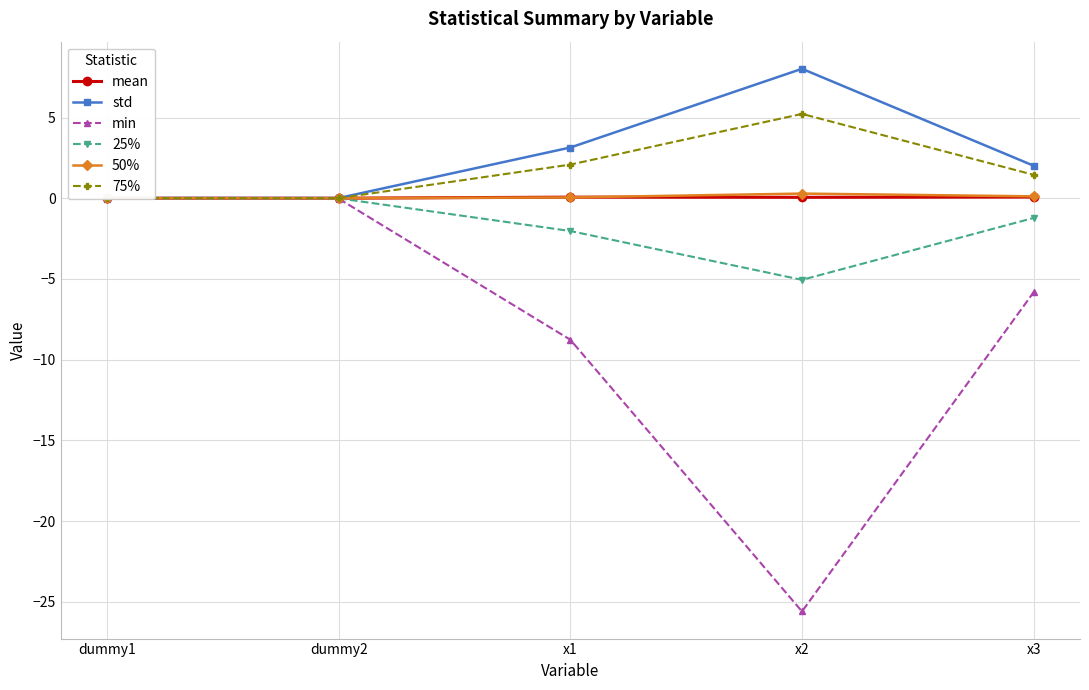

Where is min nearest to the value -12?

x1